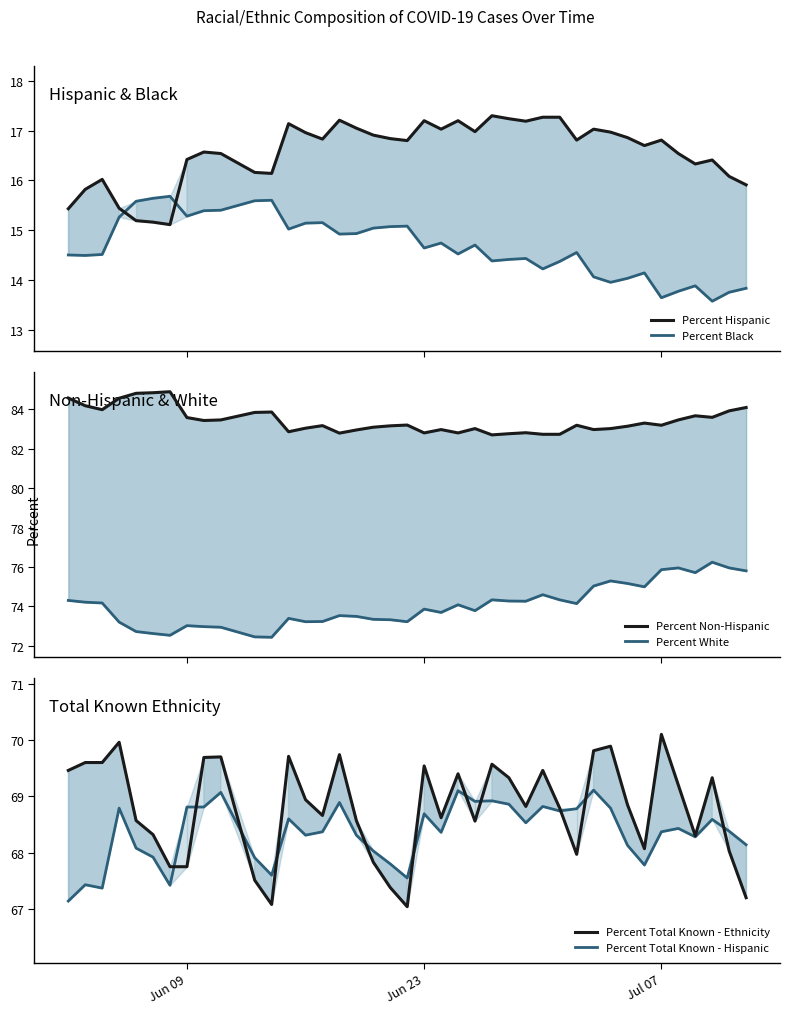

Does the chart have visible grid lines?

No